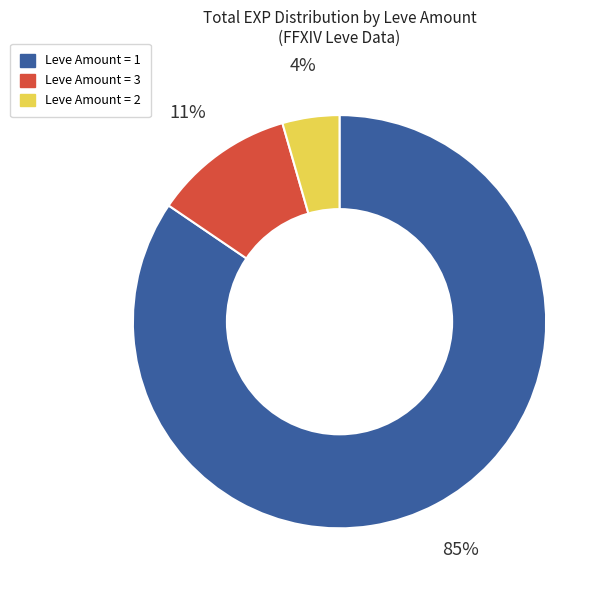

To the nearest percent, what is the average slice percentage?

33%